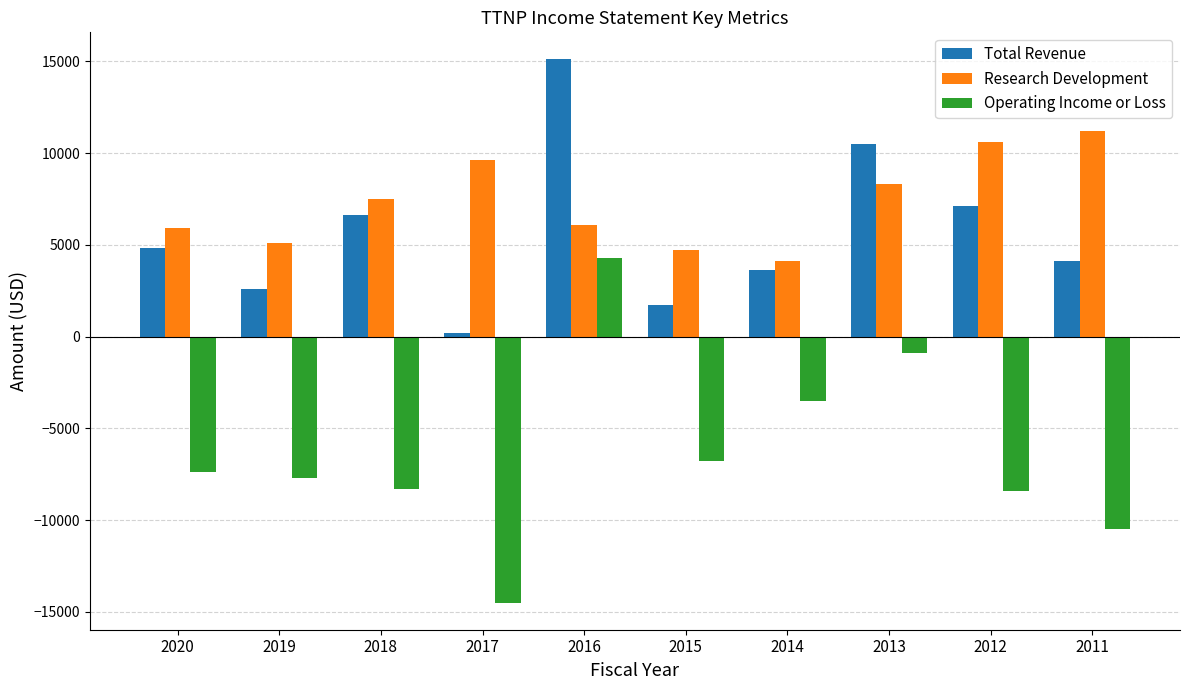

What is the value of the Research Development bar at the 4th from the left?

9600